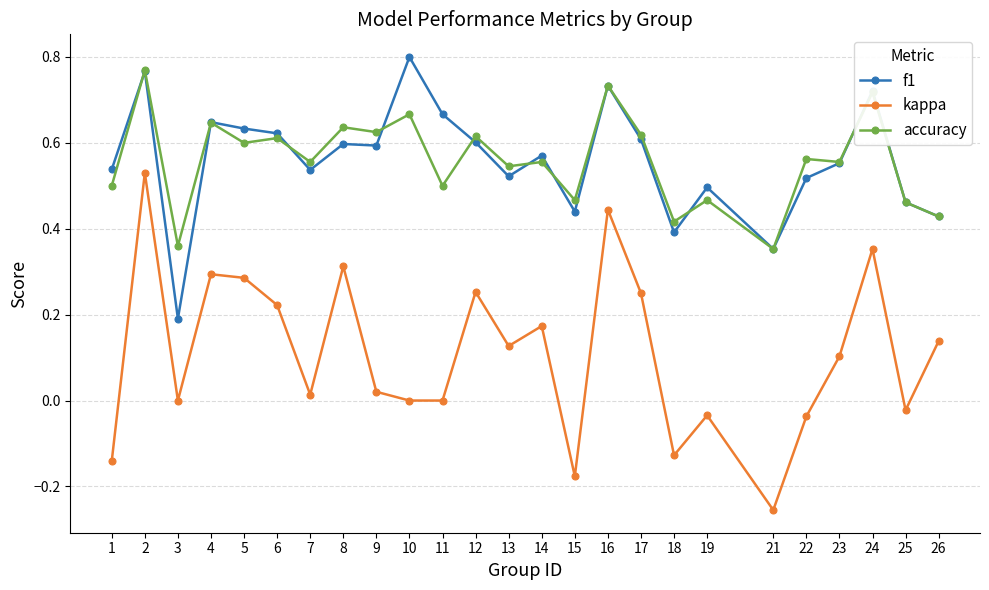

The f1 series shows 0.5 at 16. True or false?

False